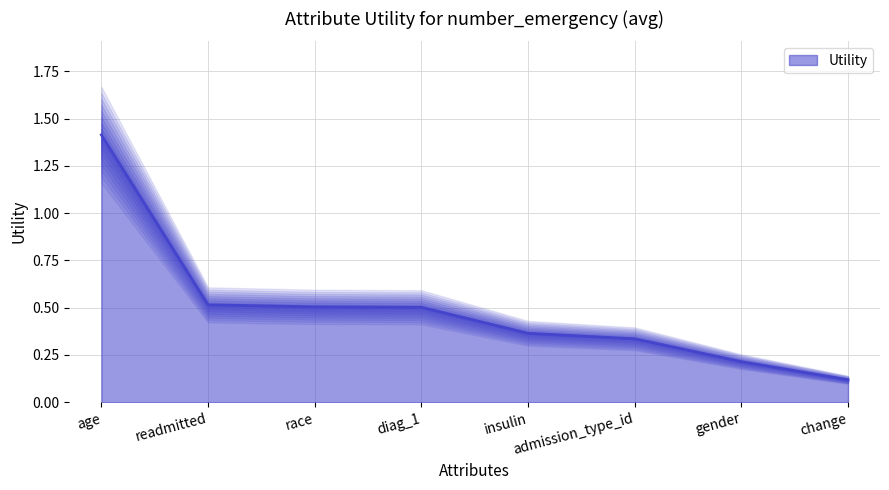

Is it true that the value at diag_1 is 0.3?

False